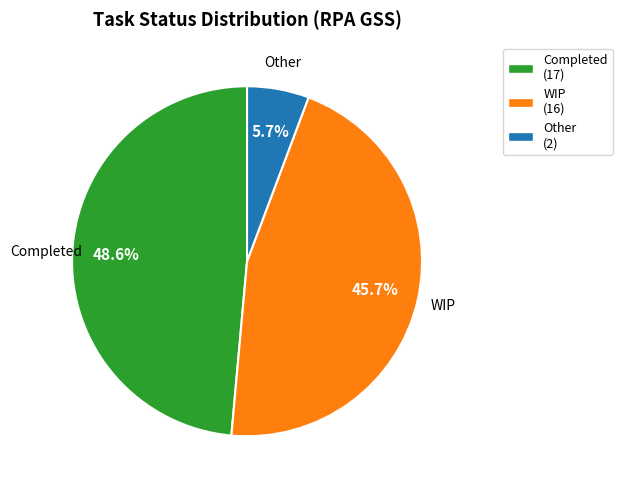

True or false: WIP accounts for 46% of the total.

True